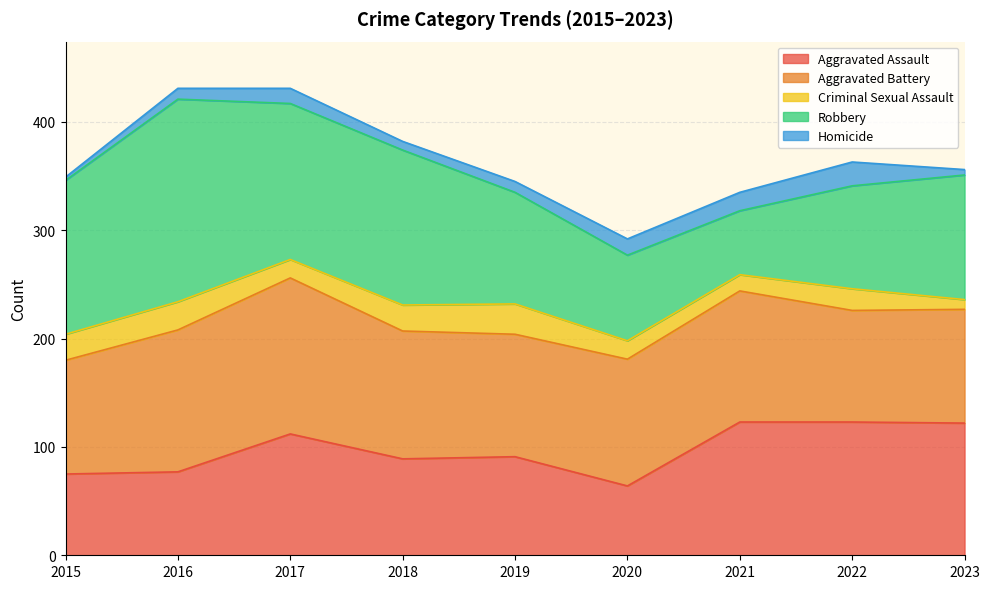

True or false: Robbery and Homicide cross at least once.

False